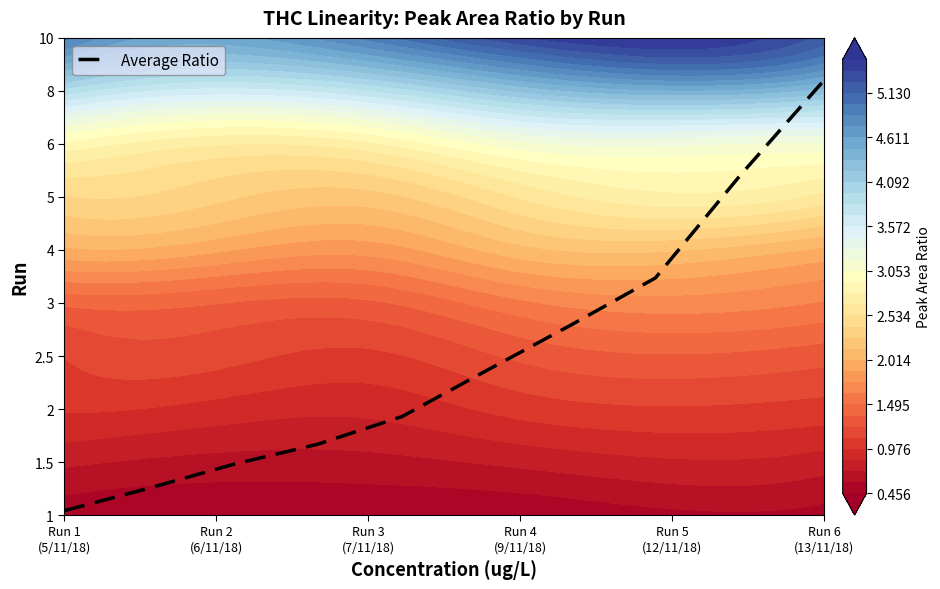

Read the value at Run 6 (13/11/18).

8.2